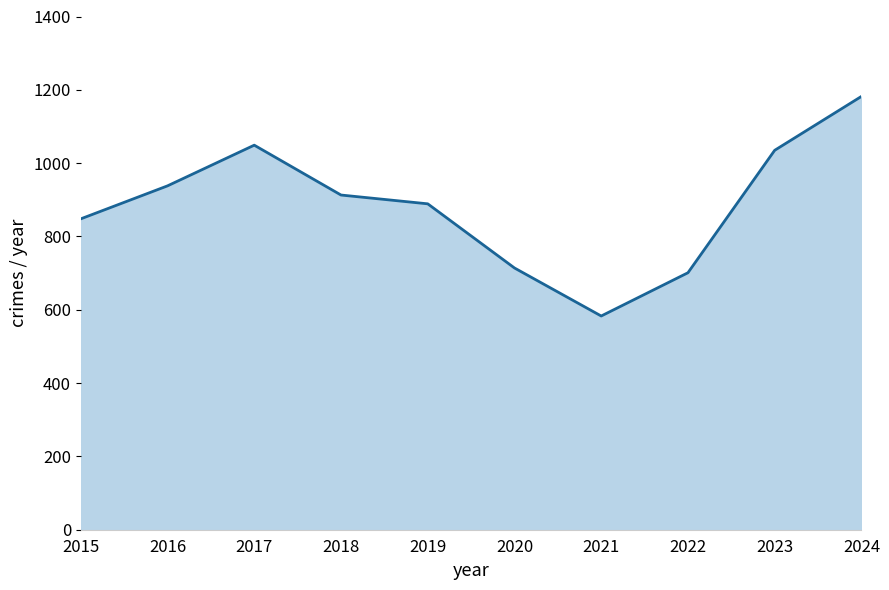

Approximately how many times larger is the value at 2015 compared to 2019?

1.0